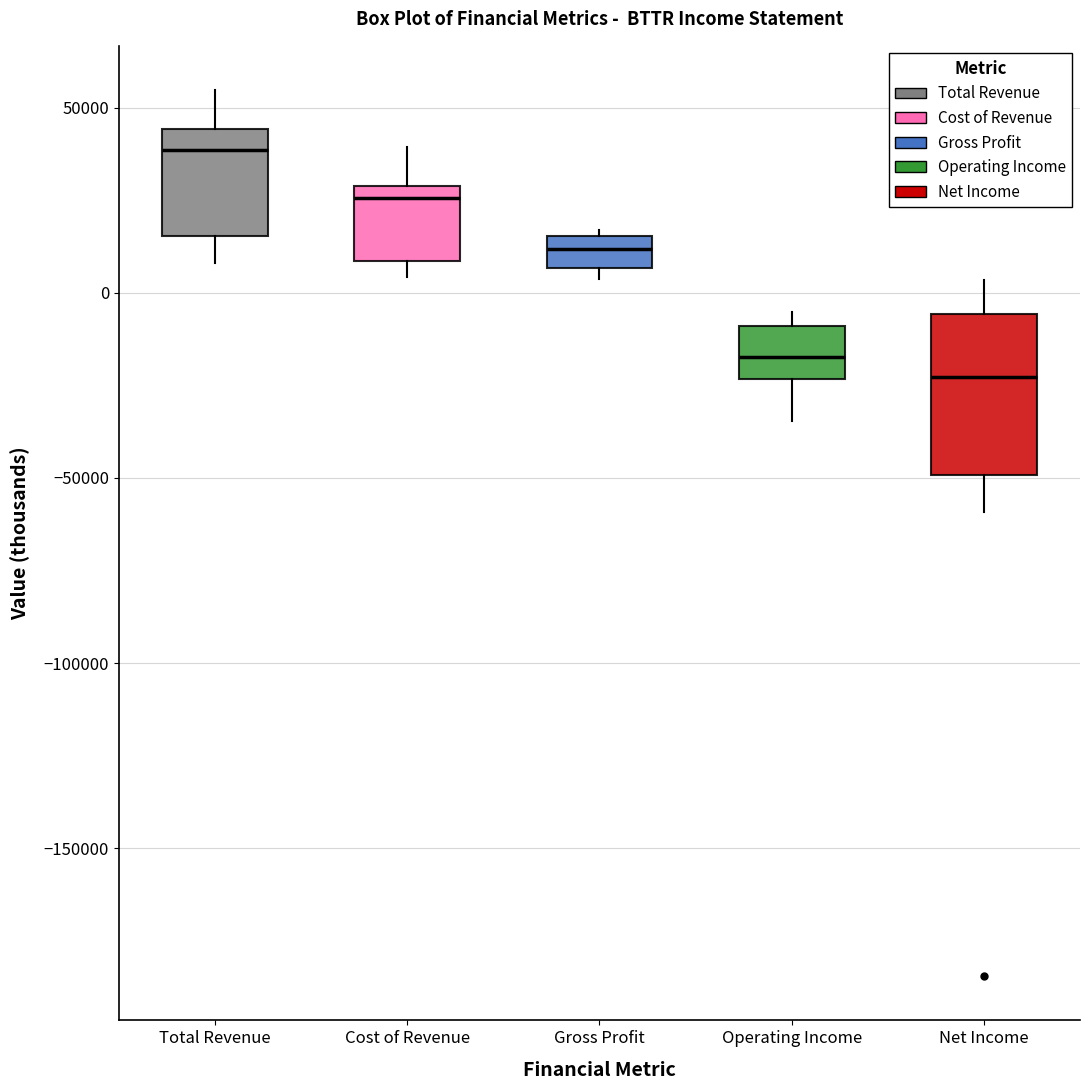

Reading left to right, read every box against the y-axis: the position of its median line, the range the box covers, and the ends of its whiskers. The values are not printed on the chart, so give them approximately, as read against the axis.

Total Revenue: median 40000, box 15000 to 45000, whiskers 10000 to 55000
Cost of Revenue: median 25000, box 10000 to 30000, whiskers 5000 to 40000
Gross Profit: median 10000, box 5000 to 15000, whiskers 5000 (just below the box's lower edge) to 15000 (just above the box's upper edge)
Operating Income: median -15000, box -25000 to -10000, whiskers -35000 to -5000
Net Income: median -25000, box -50000 to -5000, whiskers -60000 to 5000